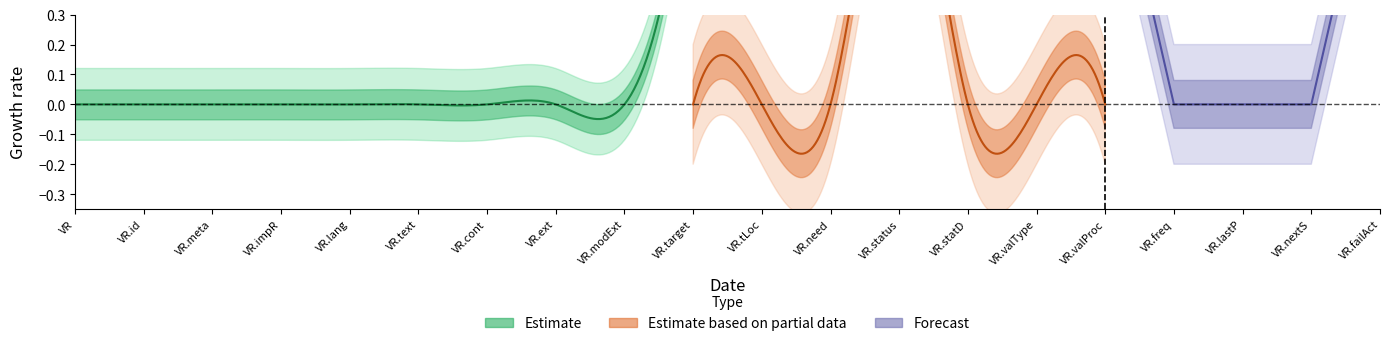

True or false: Base Min Partial and Base Min Forecast cross at least once.

False